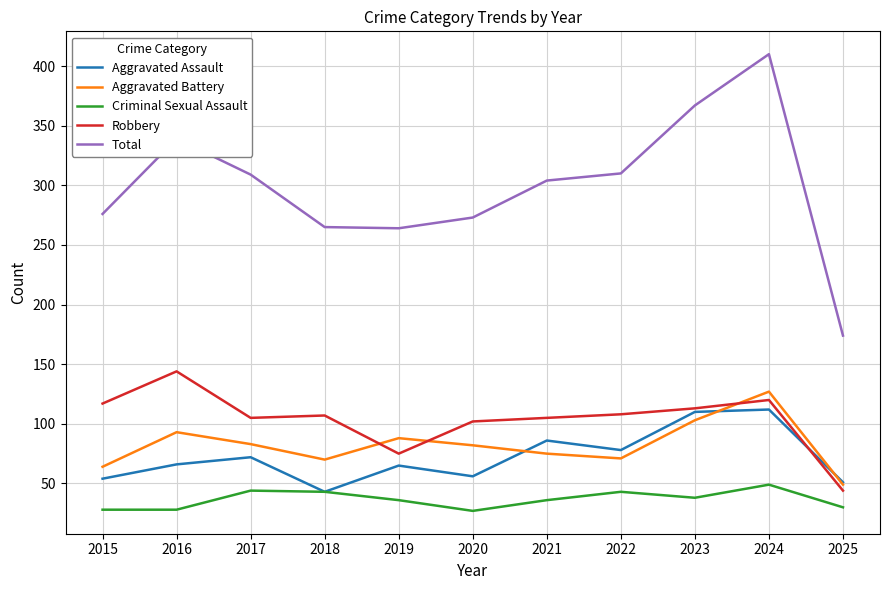

The Aggravated Assault series shows 112 at 2024. True or false?

True